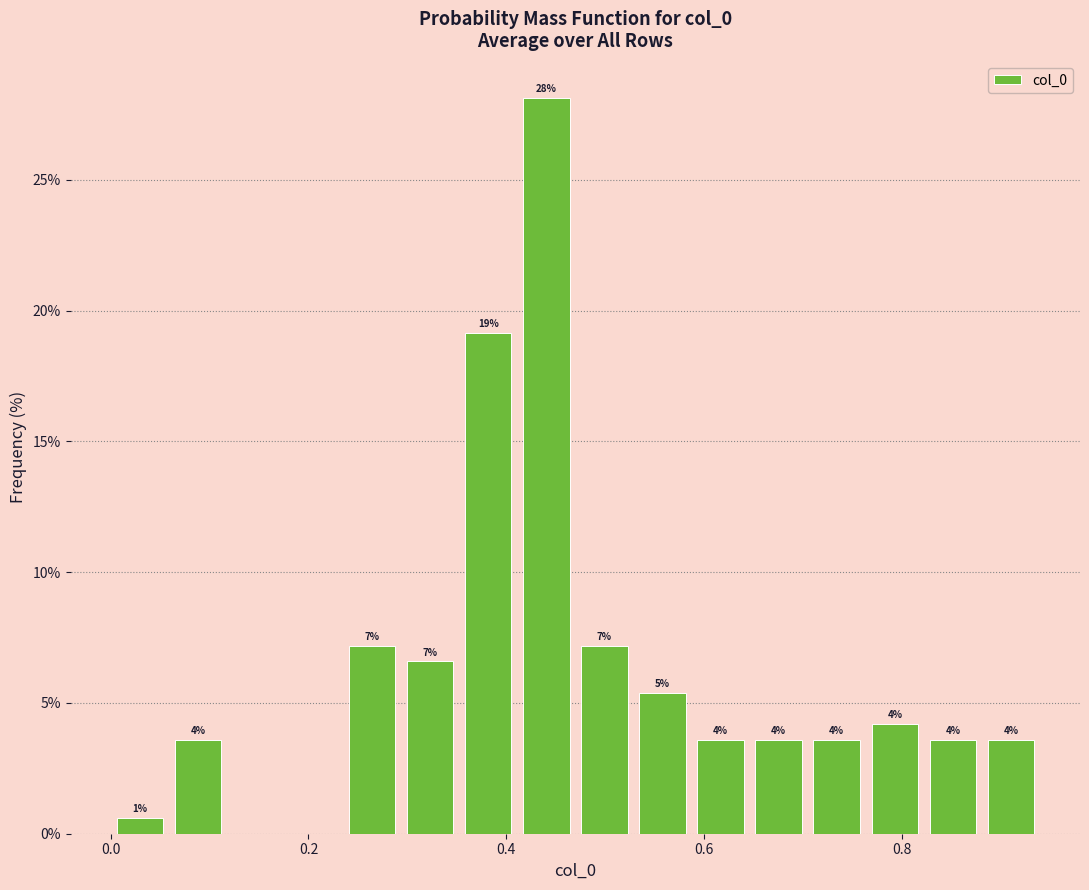

Around what value on the x-axis is the tallest bar? Give the approximate position of its centre, as read against the axis.

0.44